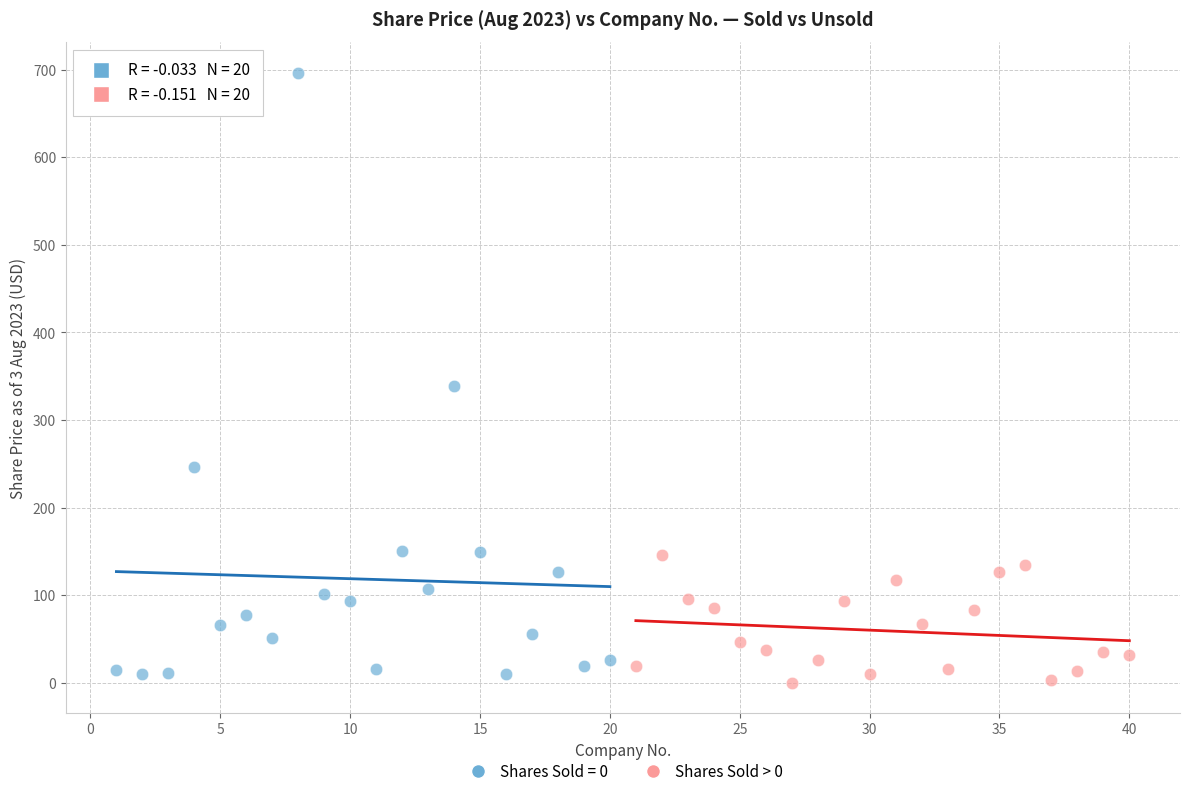

Which series has the widest spread of Y values?

Shares Sold = 0